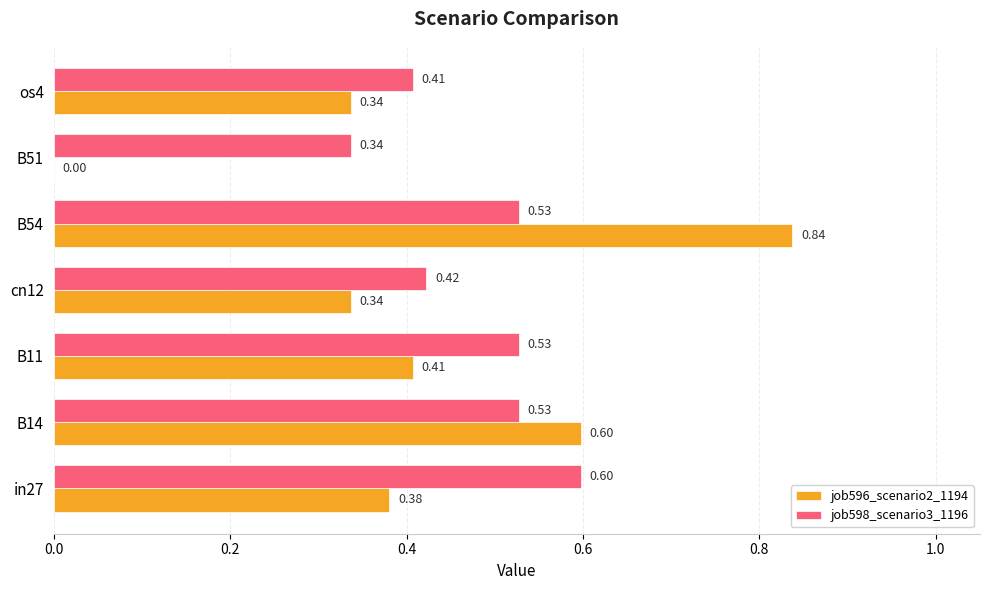

What is the sum of the job598_scenario3_1196 values at B54 and B14?

1.1